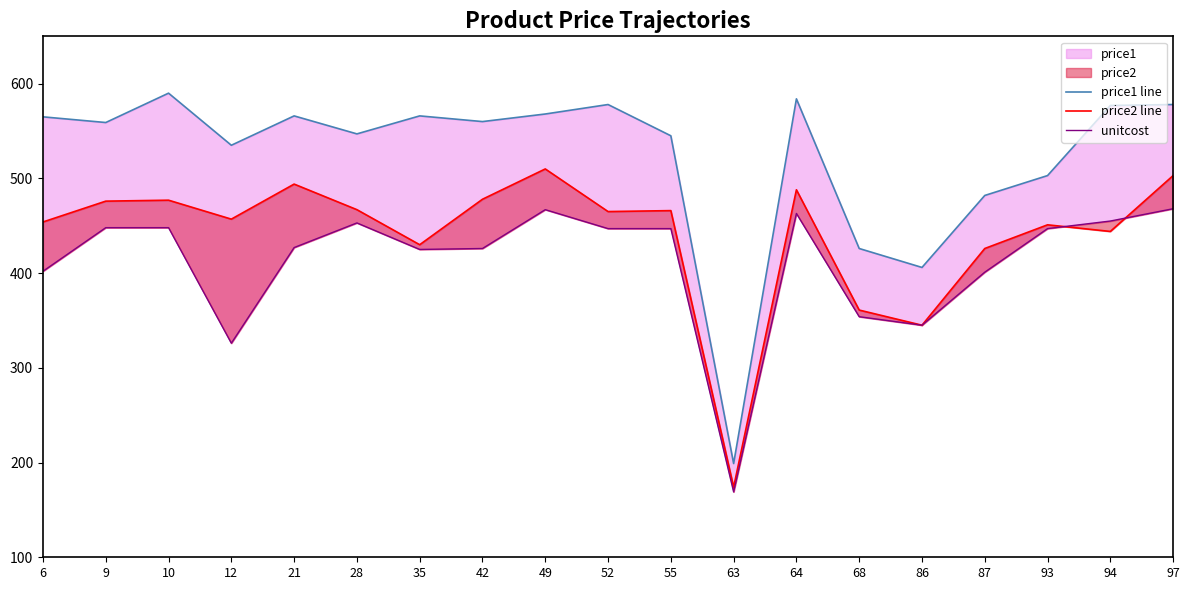

What is the difference between the unitcost values at 10 and 93?

1